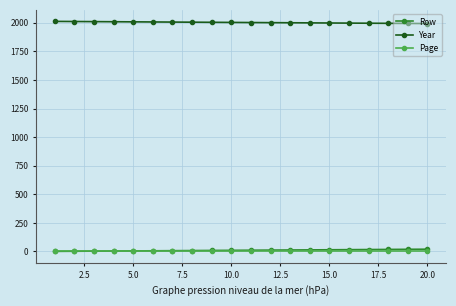

Which series has the largest total across all categories?

Year